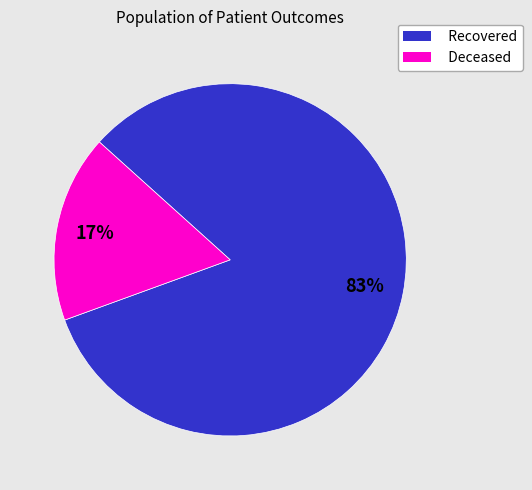

Do Recovered and Deceased together represent more than half of the pie?

Yes